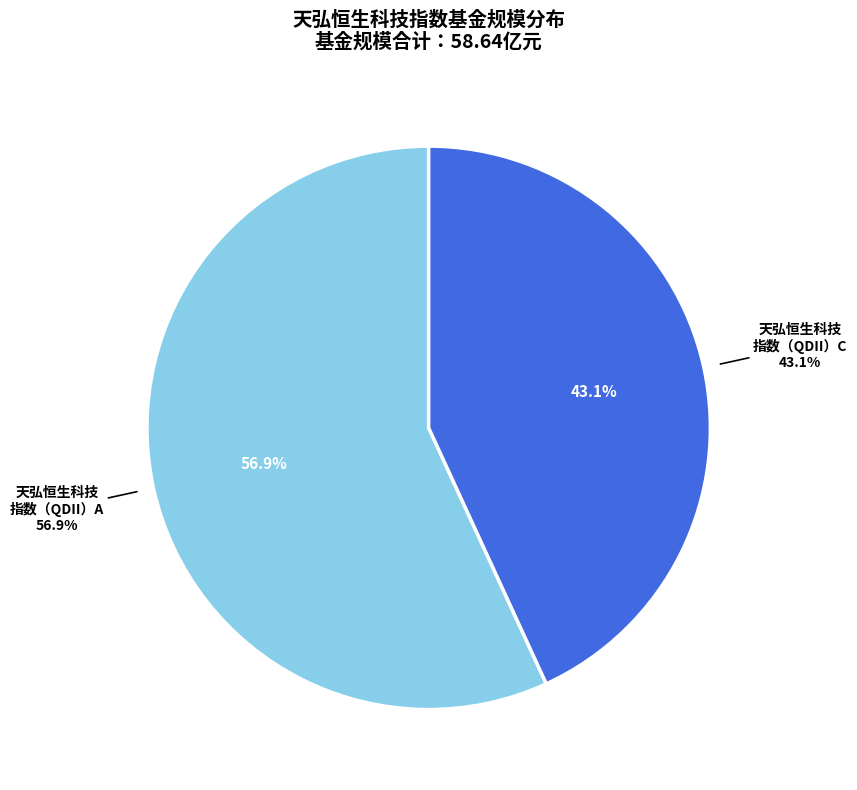

To the nearest percent, what is the difference between the 天弘恒生科技指数型发起式证券投资基金（QDII）C and 天弘恒生科技指数型发起式证券投资基金（QDII）A slice percentages?

14%